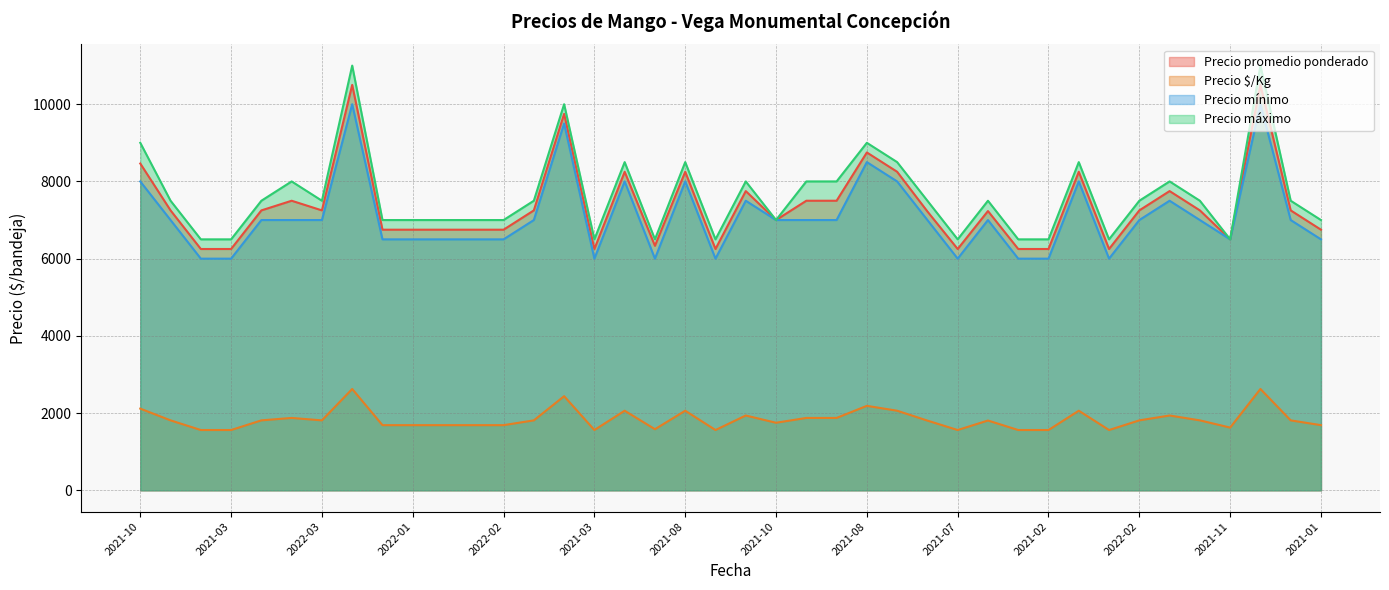

The value of Precio máximo at 2021-08 is 8500. True or false?

True